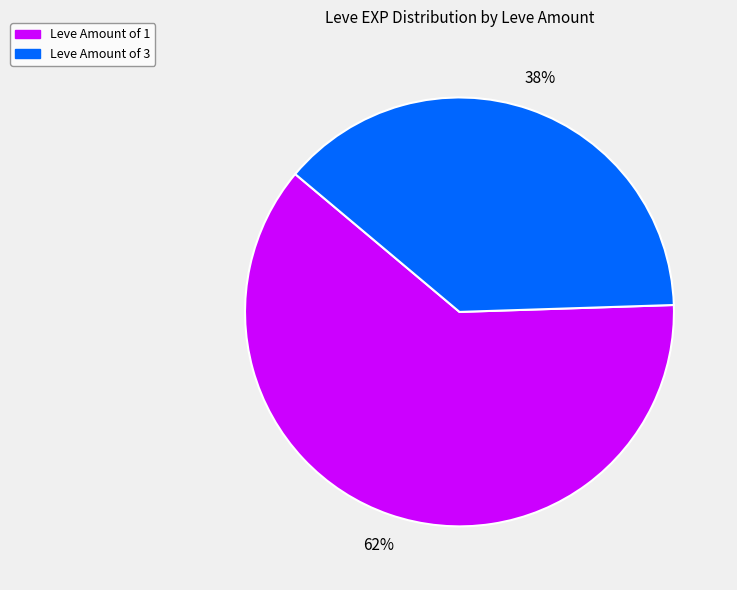

Is there any slice that represents more than half of the pie?

Yes